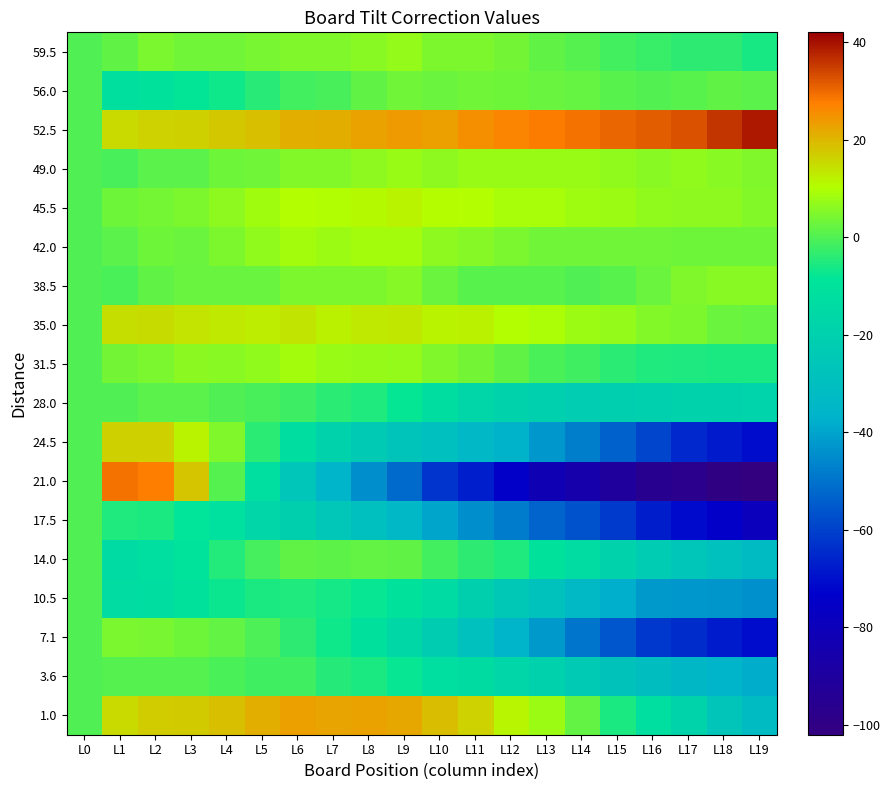

What is the smallest value displayed?

-101.8